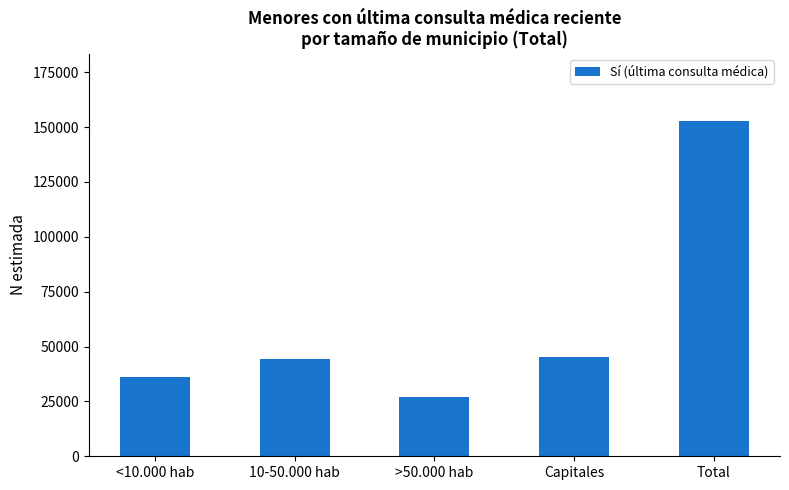

What value does the data have at Capitales, to the nearest 50?

45450